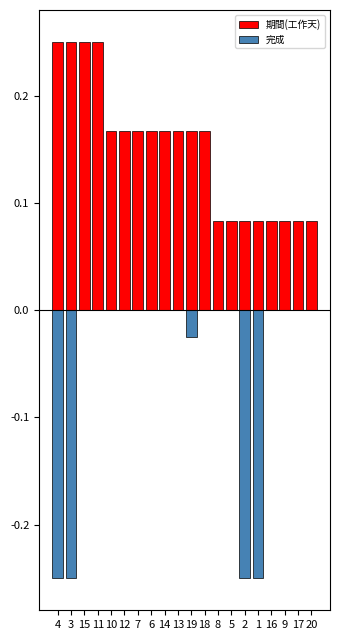

Count the number of categories in the chart.

20